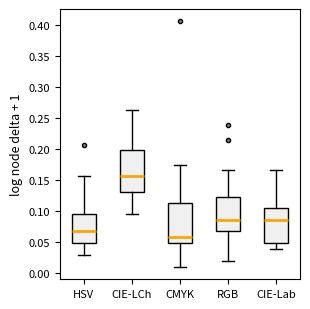

Where is the upper edge of the box for CIE-Lab on the y-axis? The values are not printed on the chart, so give them approximately, as read against the axis.

0.105